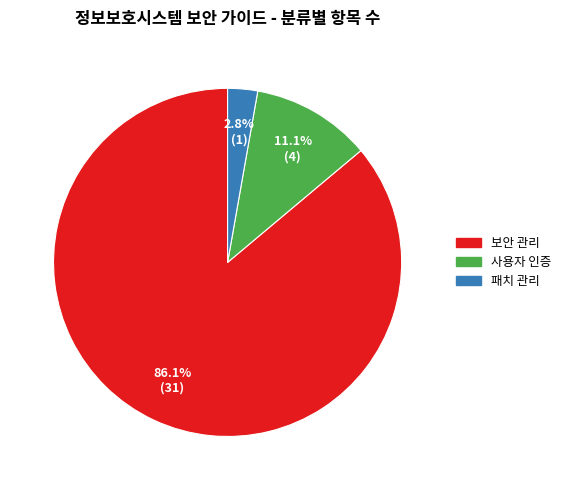

How many segments does this pie chart have?

3